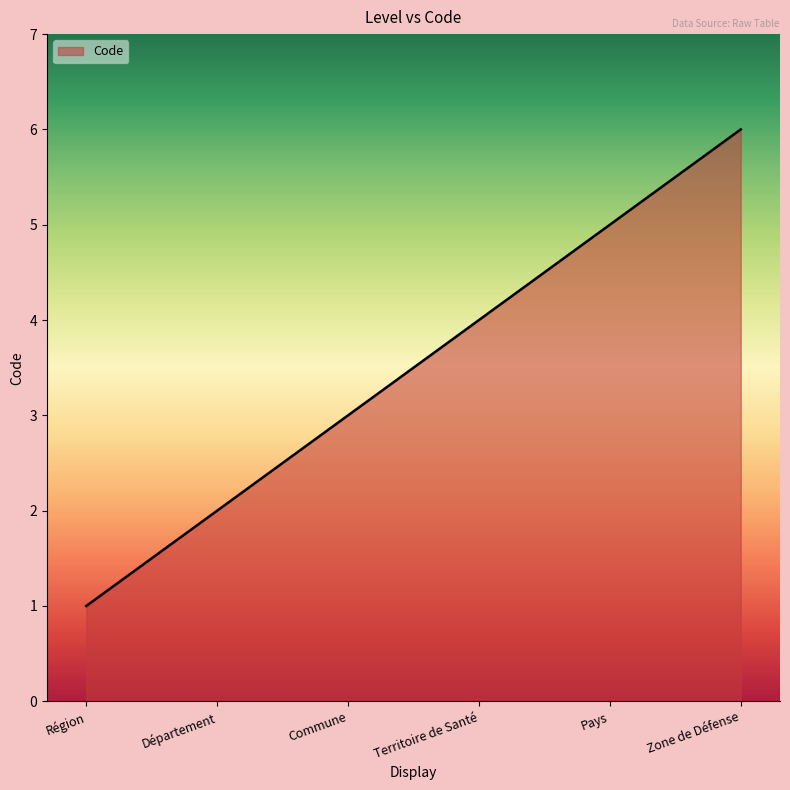

The value at Commune is 3. True or false?

True